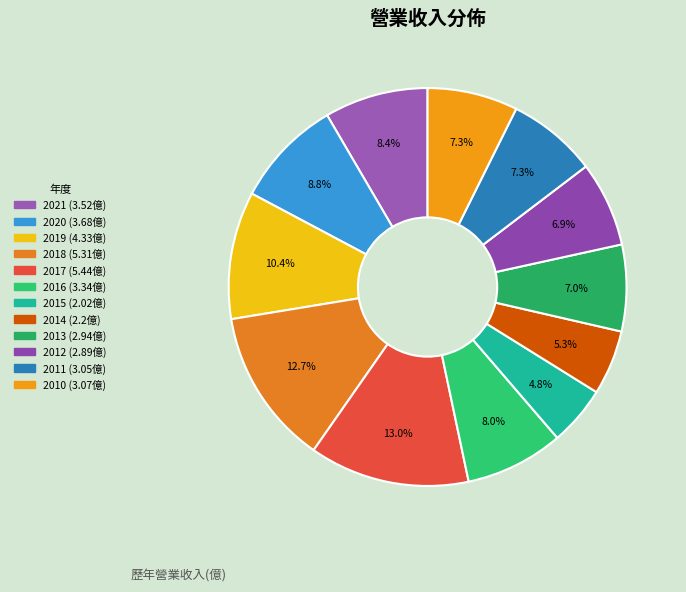

How much of the chart is everything except 2013?

93.0%